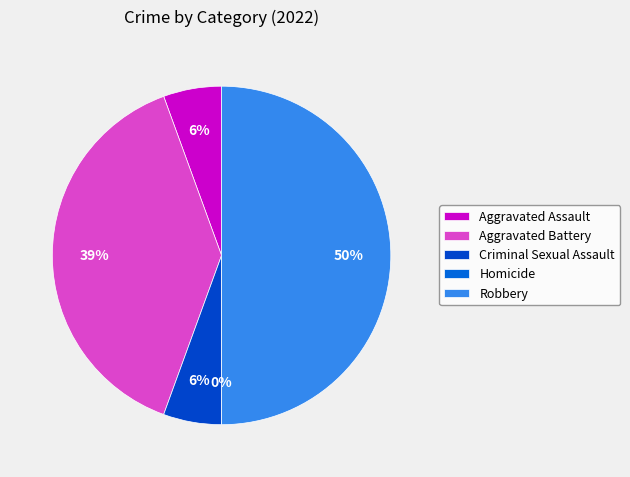

Which category has the smallest portion of the pie?

Homicide